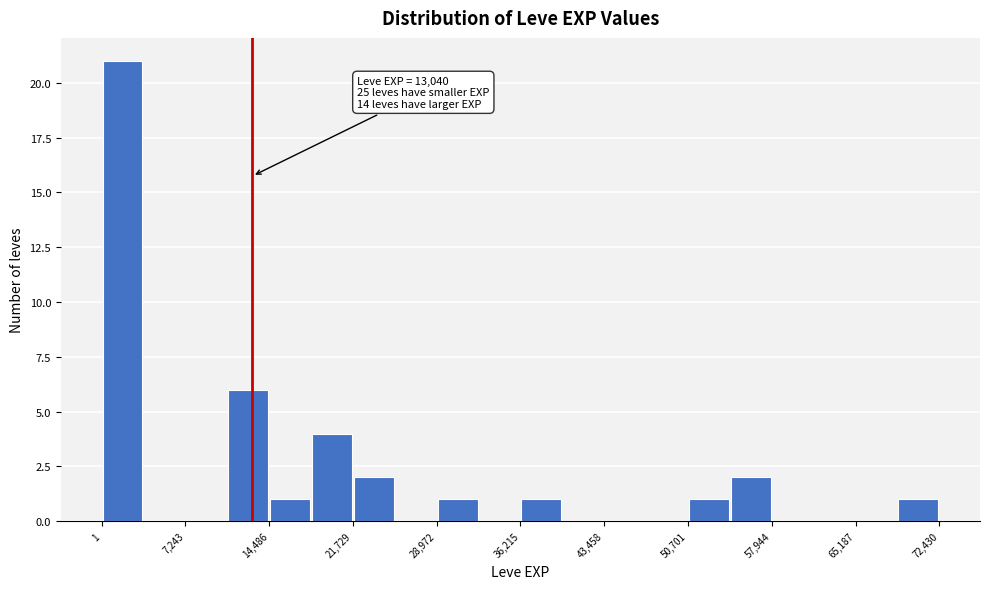

Around what value on the x-axis is the tallest bar? Give the approximate position of its centre, as read against the axis.

2000